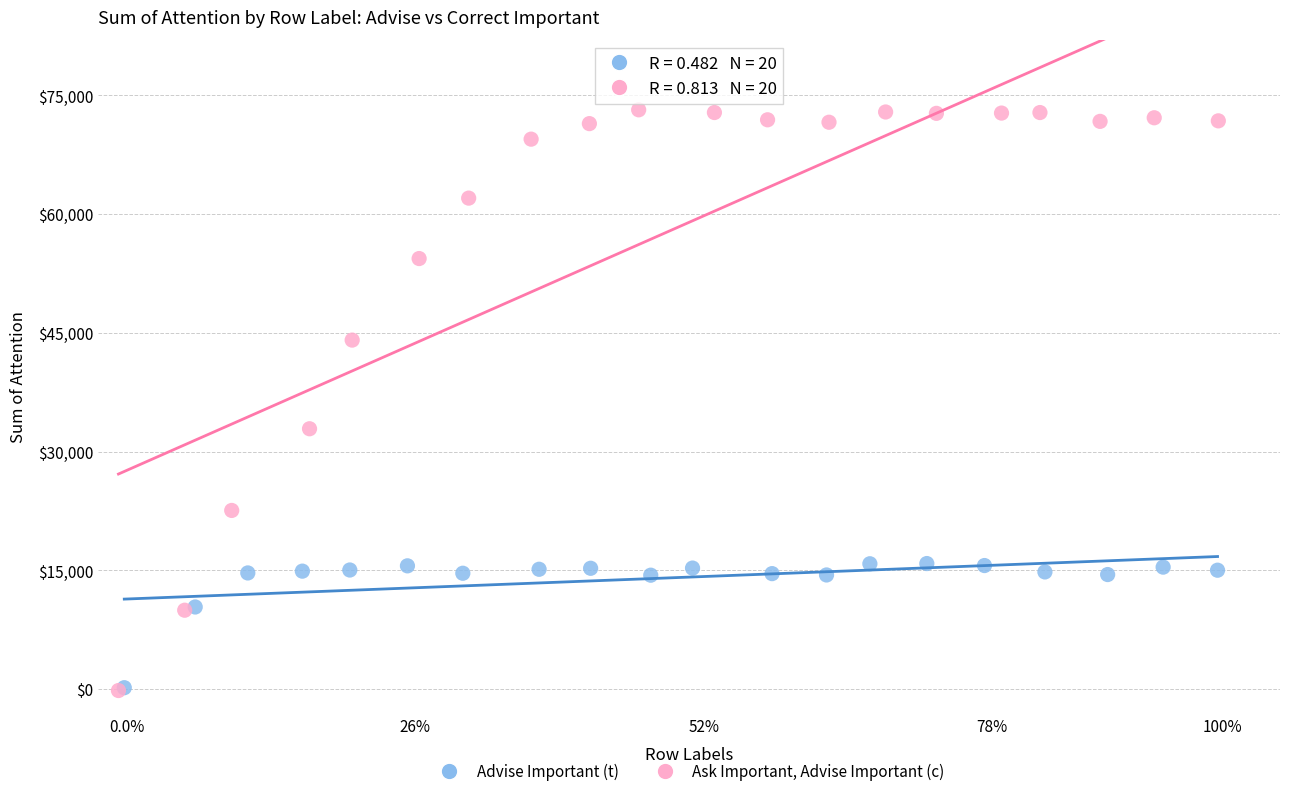

What are all the series names shown in the legend?

Advise Important (t), Ask Important, Advise Important (c)